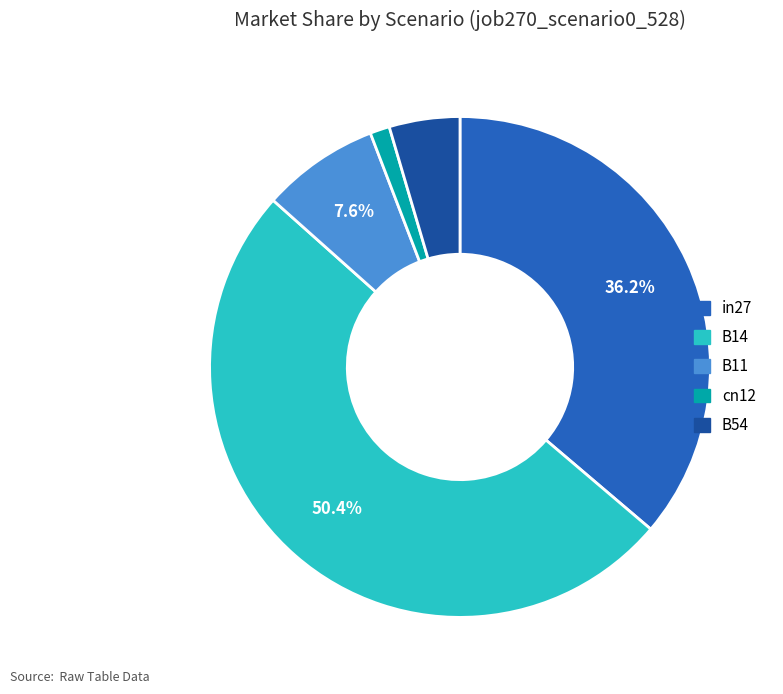

To the nearest percent, what is the difference between the largest and smallest slice percentages?

49%